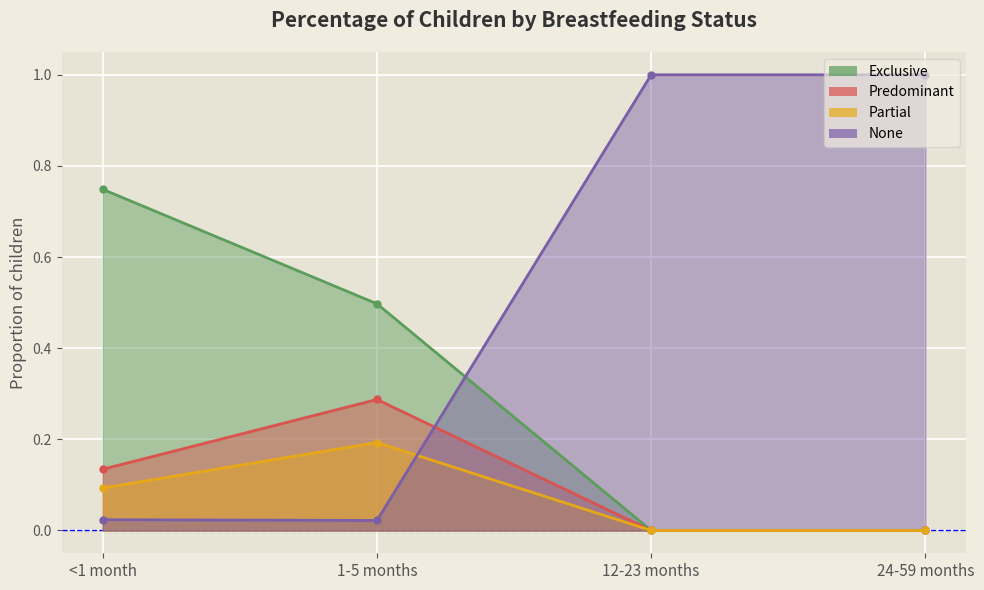

What is the label of the 4th point from the right?

<1 month